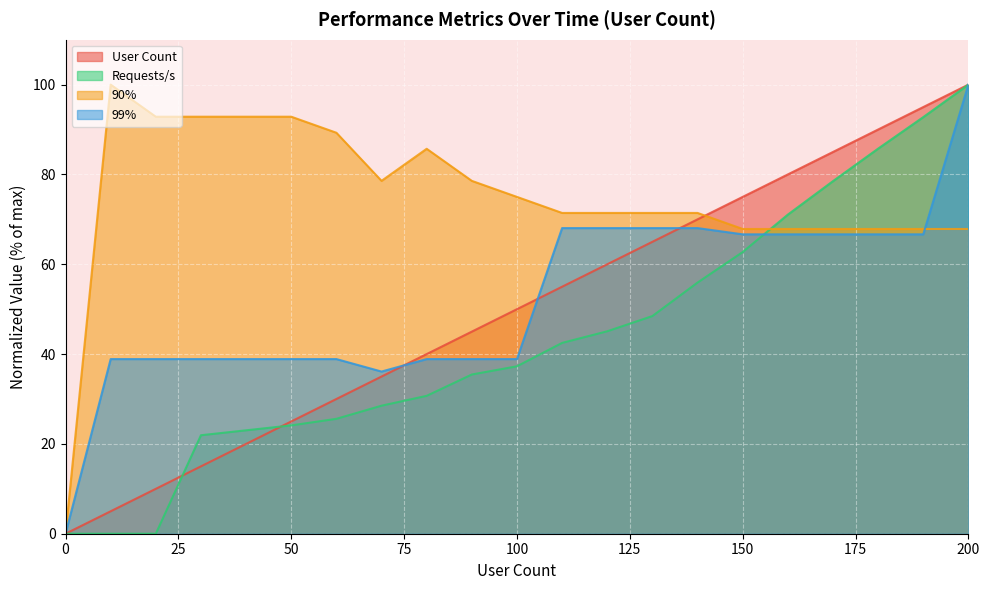

True or false: 99% and User Count cross at least once.

True